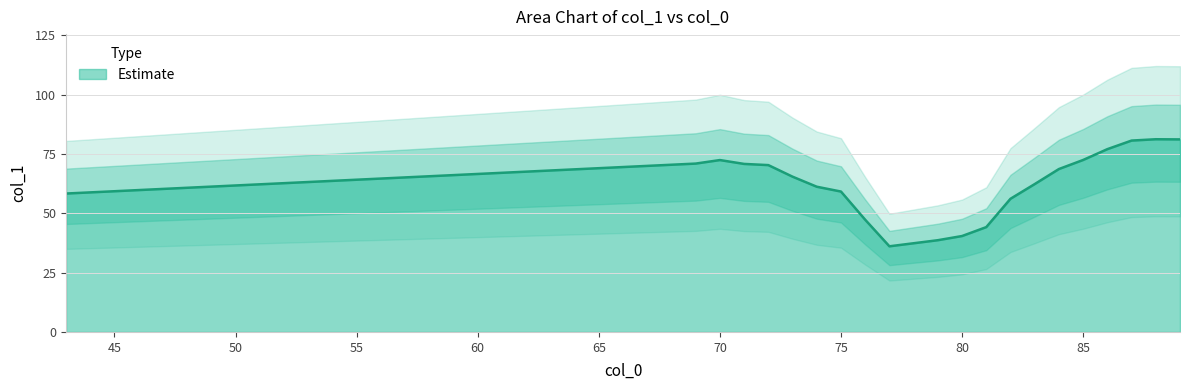

Approximately how many times larger is the value at 43 compared to 82?

1.0